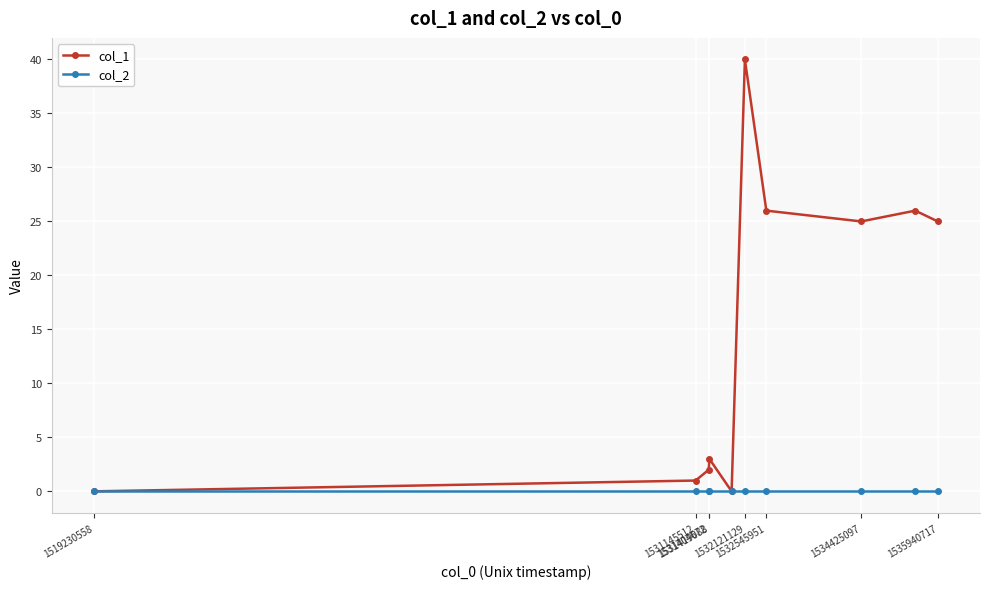

Which series has the largest range (max minus min)?

col_1